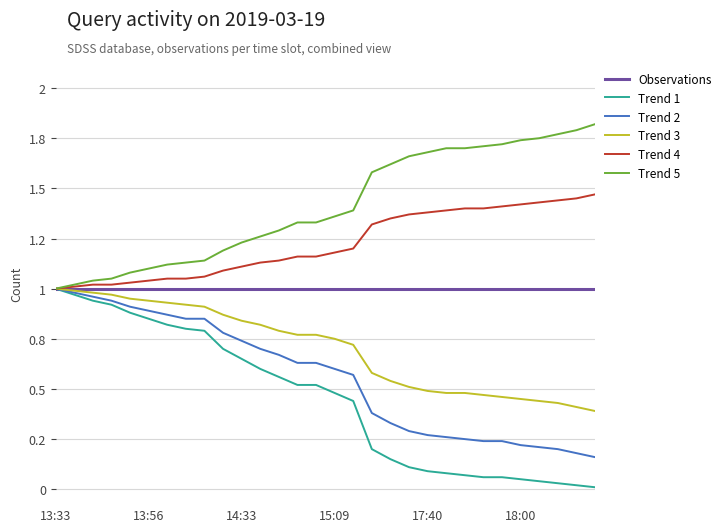

What are all the series names shown in the legend?

Observations, Trend 1, Trend 2, Trend 3, Trend 4, Trend 5